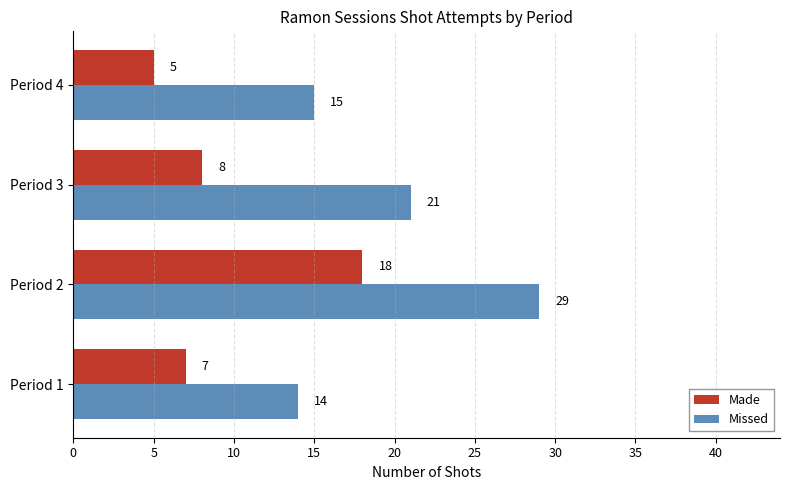

Which series has the largest total across all categories?

Missed